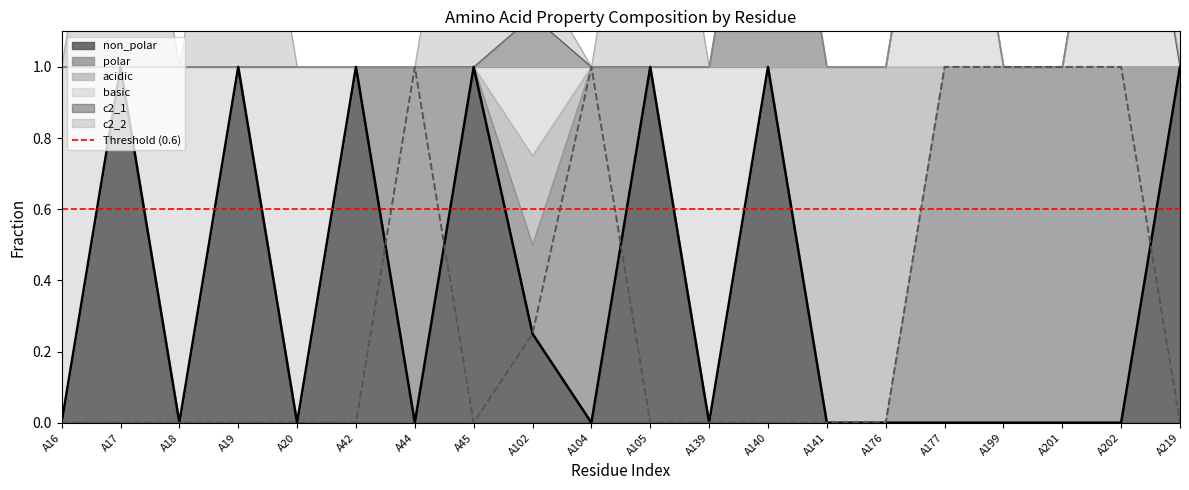

How many c2_1 values are between 0 and 1?

20